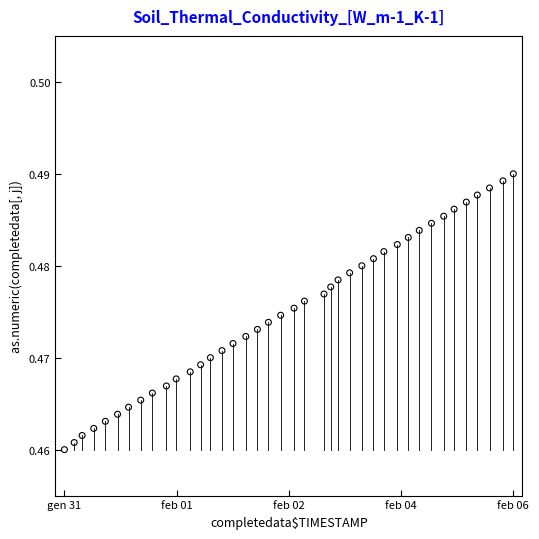

What is the range of X values (max minus min)?

1.0